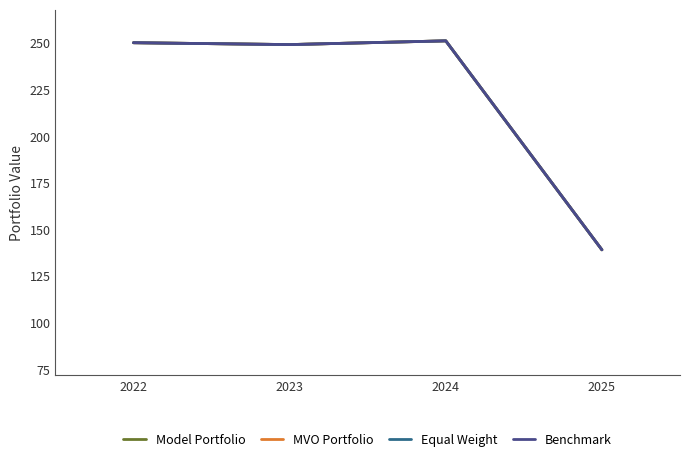

What is the highest value of the Equal Weight series?

251